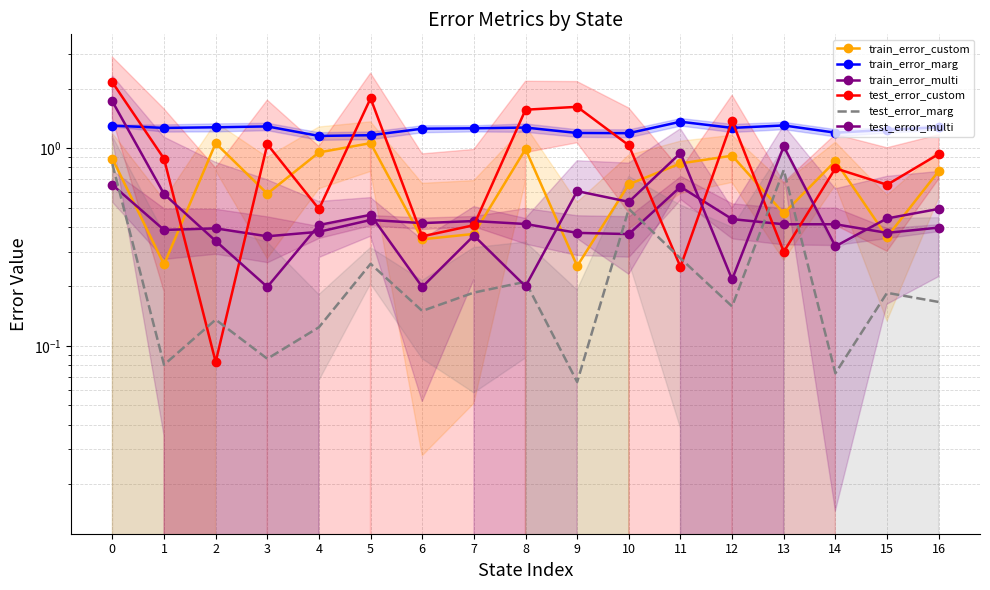

Does the chart have visible grid lines?

Yes